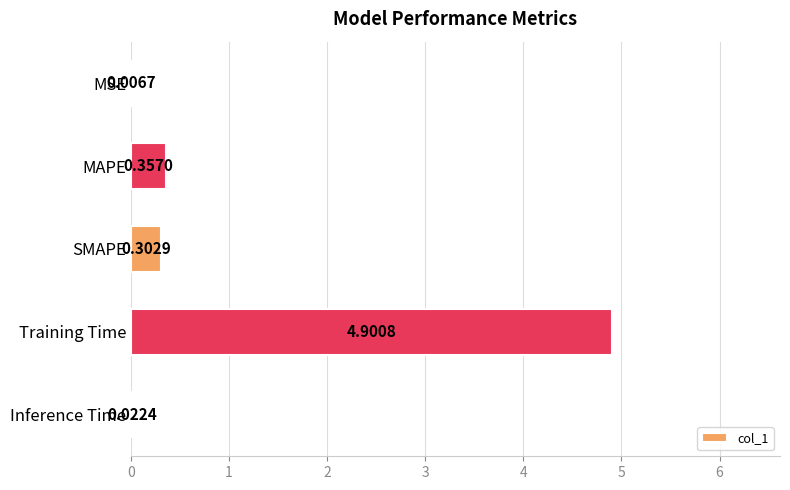

Between MSE and SMAPE, which is larger?

SMAPE